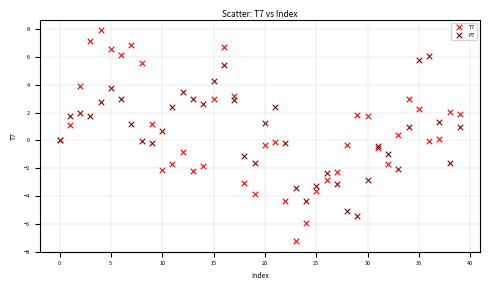

Which series contains the lowest Y value?

T7